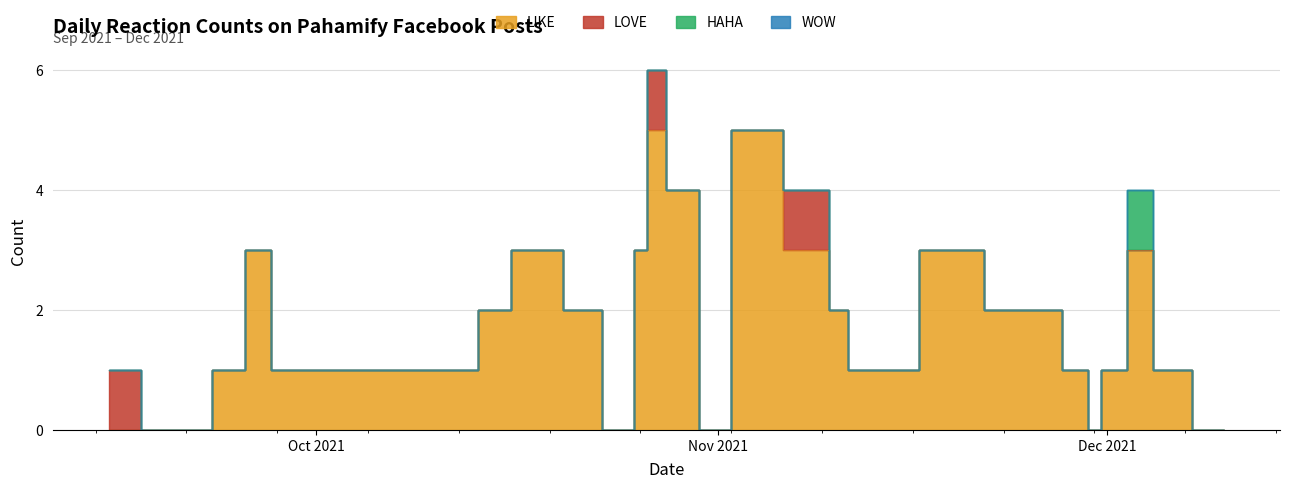

True or false: HAHA and WOW cross at least once.

False